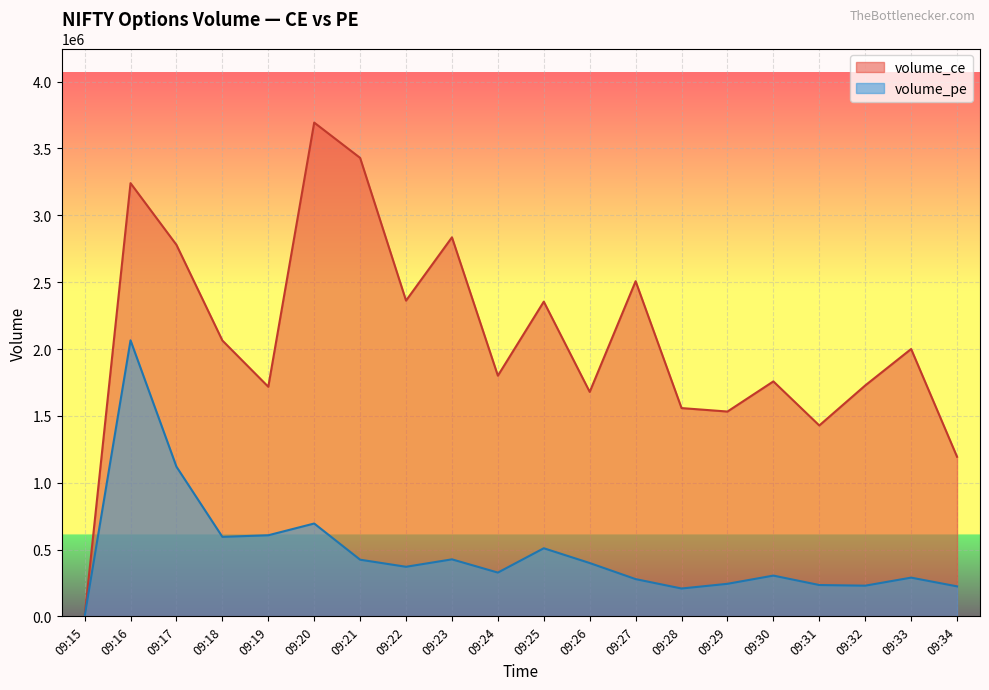

The volume_pe series shows 3600568 at 09:16. True or false?

False